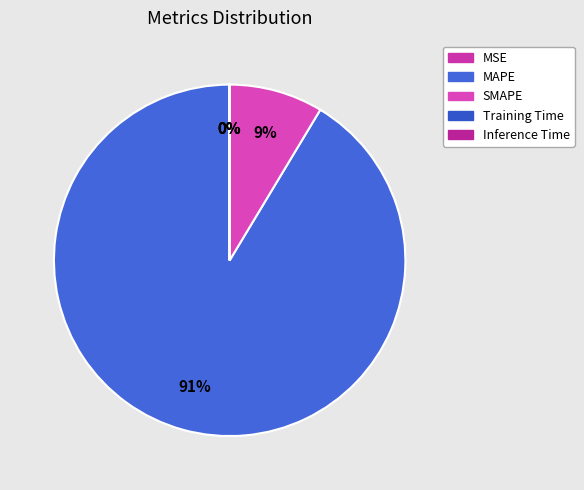

How many segments does this pie chart have?

5